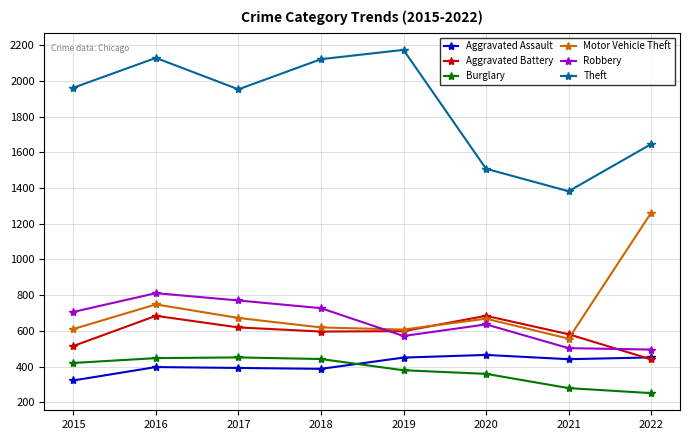

At how many categories does at least one series exceed 2097?

3